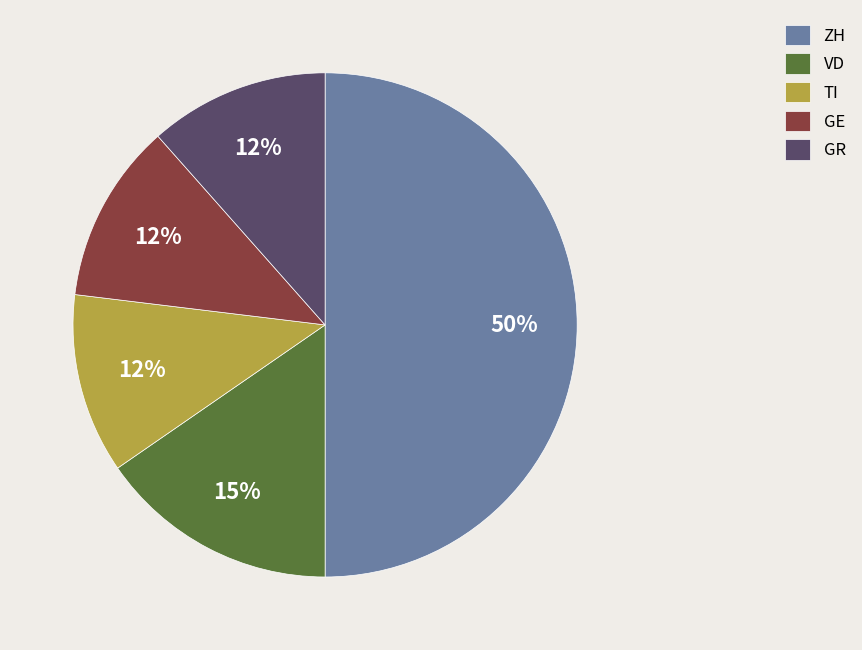

To the nearest percent, what is the combined percentage of VD and GE?

27%